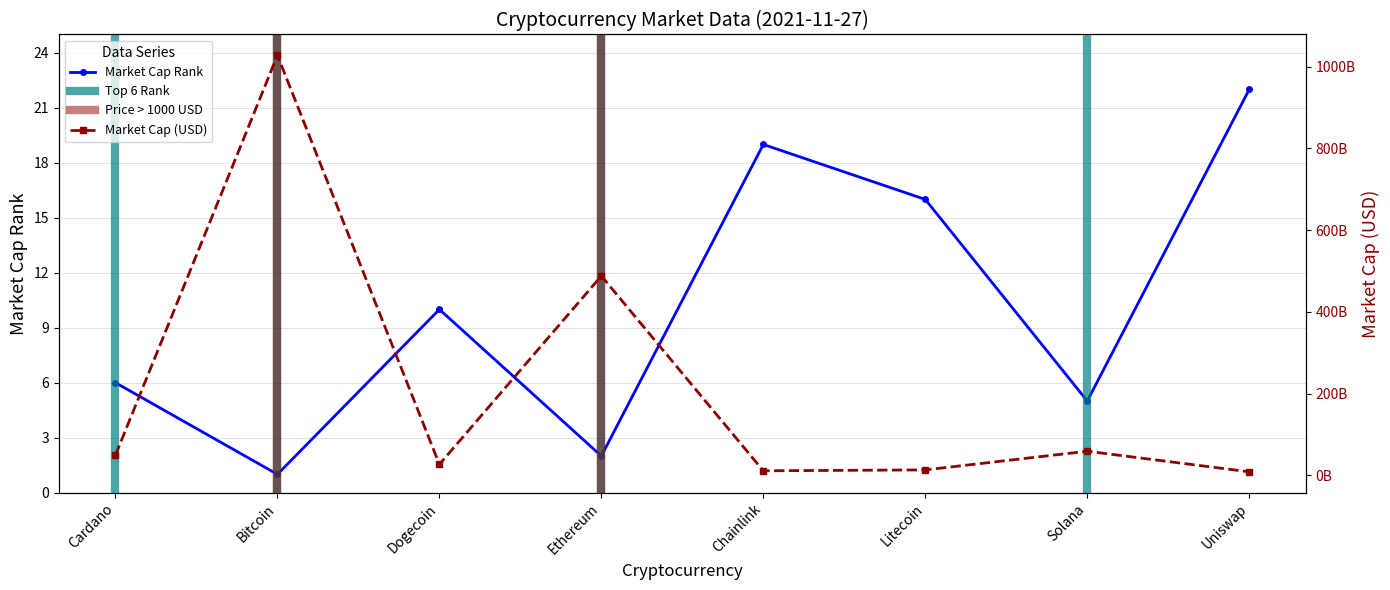

What is the difference between the second highest and second lowest values?

17